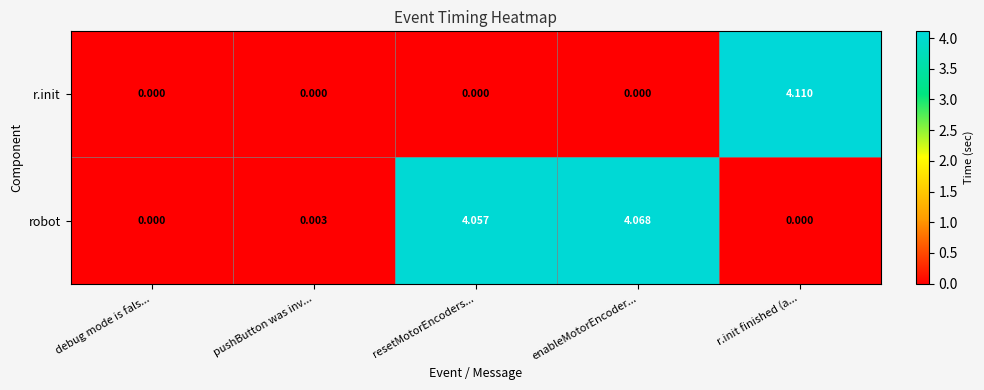

At which category is the sum across all series the highest?

r.init finished (a...